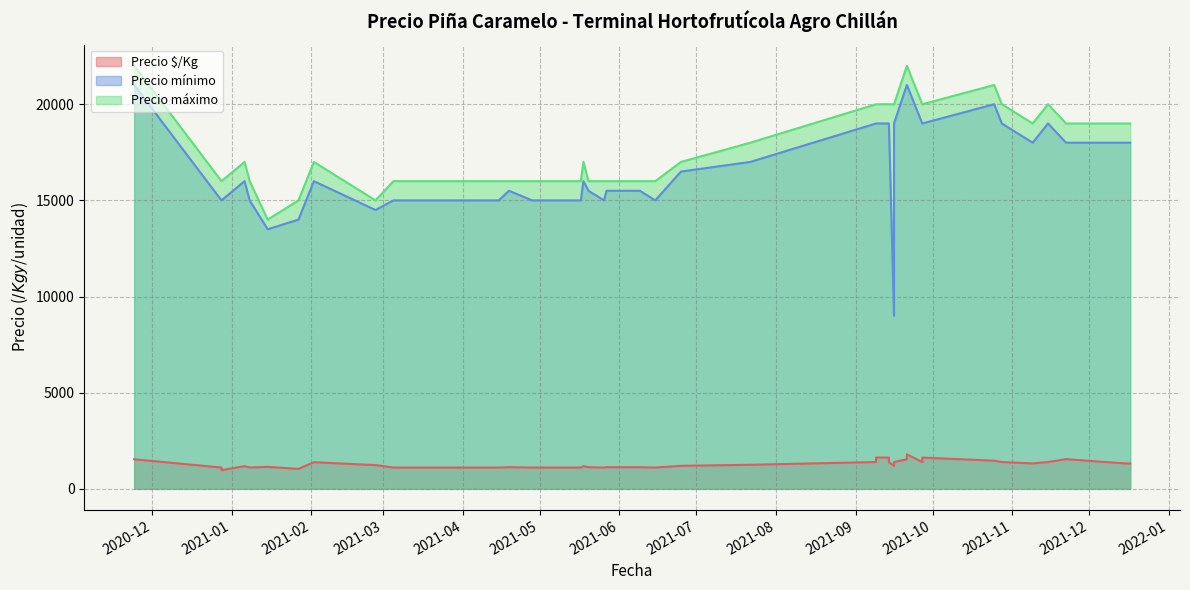

True or false: Precio mínimo and Precio máximo cross at least once.

False